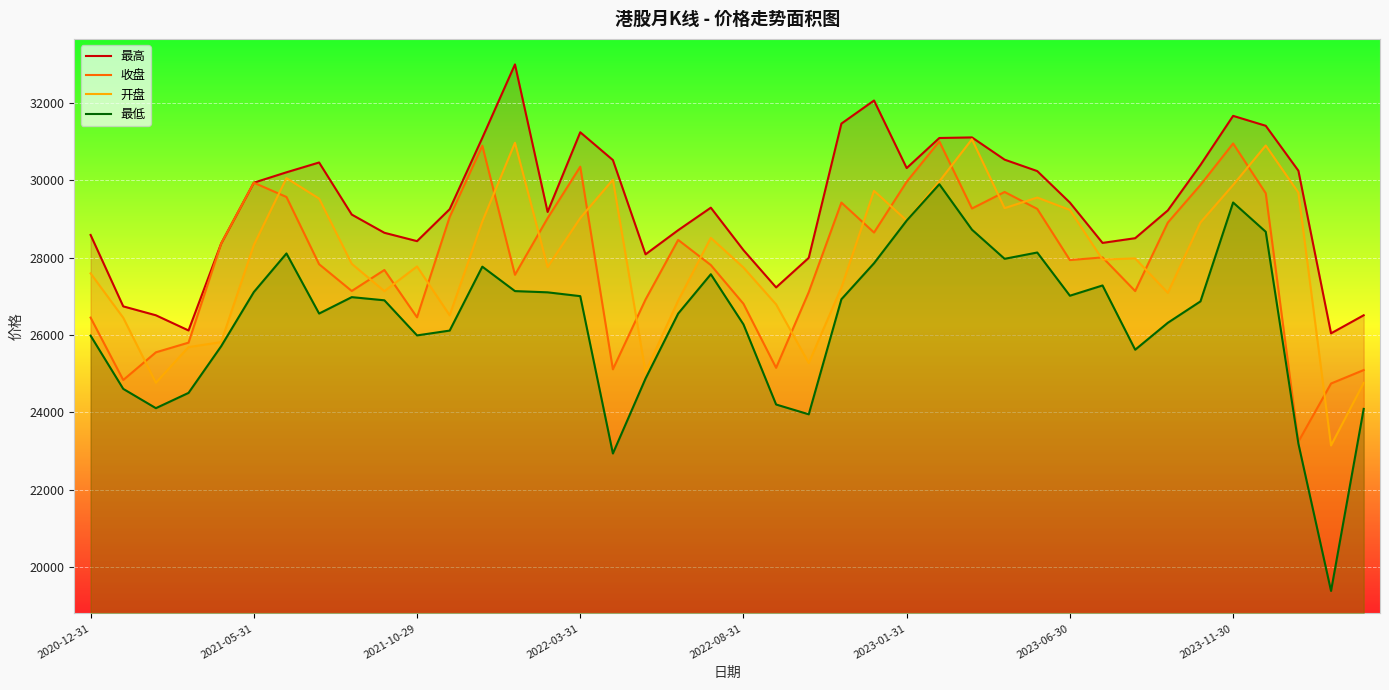

The value of 开盘 at 2023-01-31 is 42528.9. True or false?

False